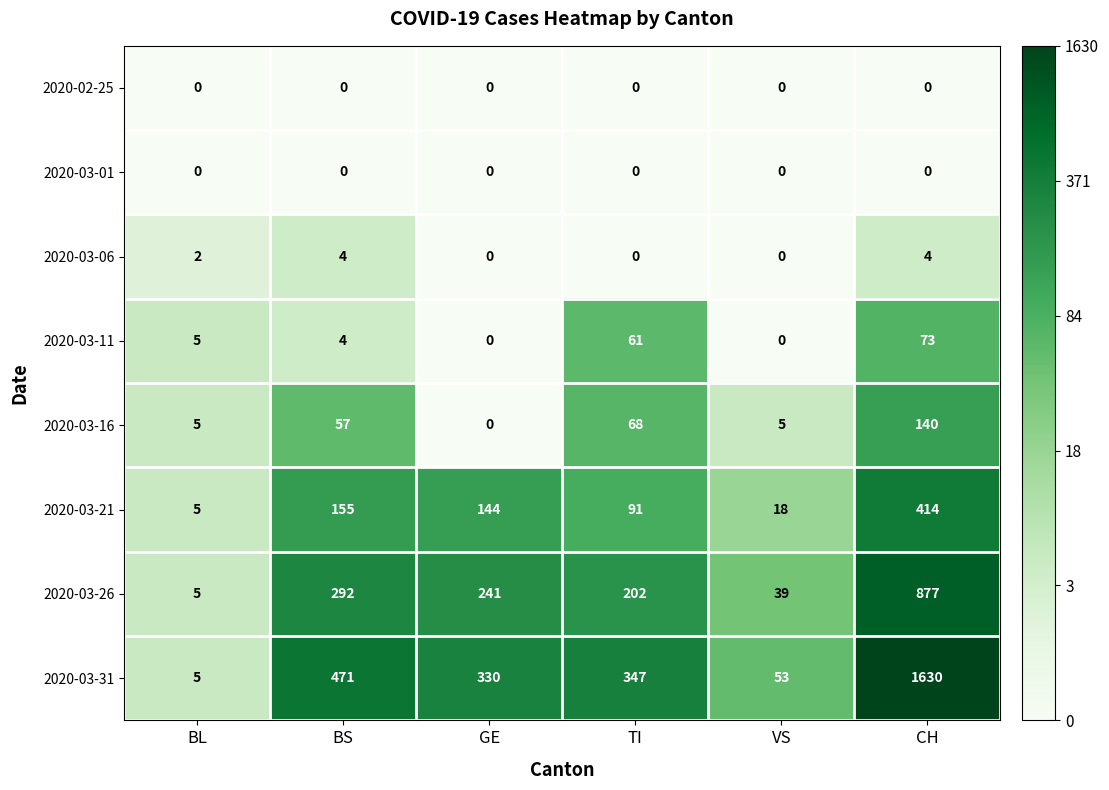

The 2020-03-26 series shows 8 at BL. True or false?

False